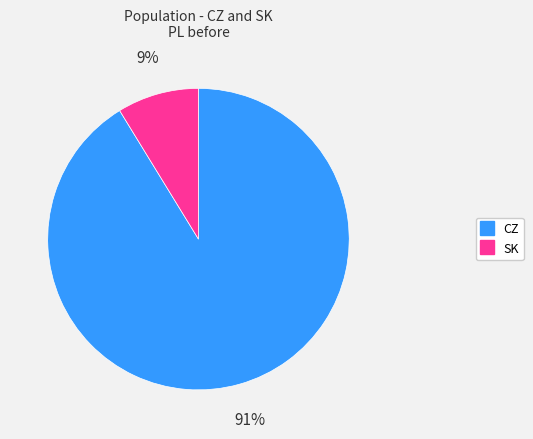

Is there a majority slice in this chart?

Yes